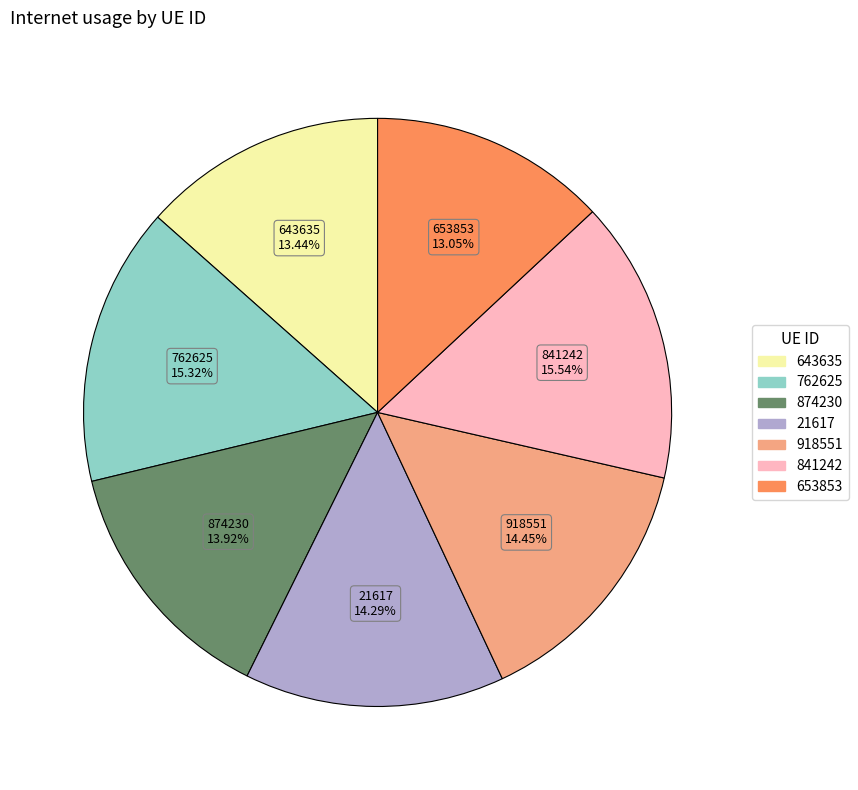

Is 21617 the majority of the pie?

No